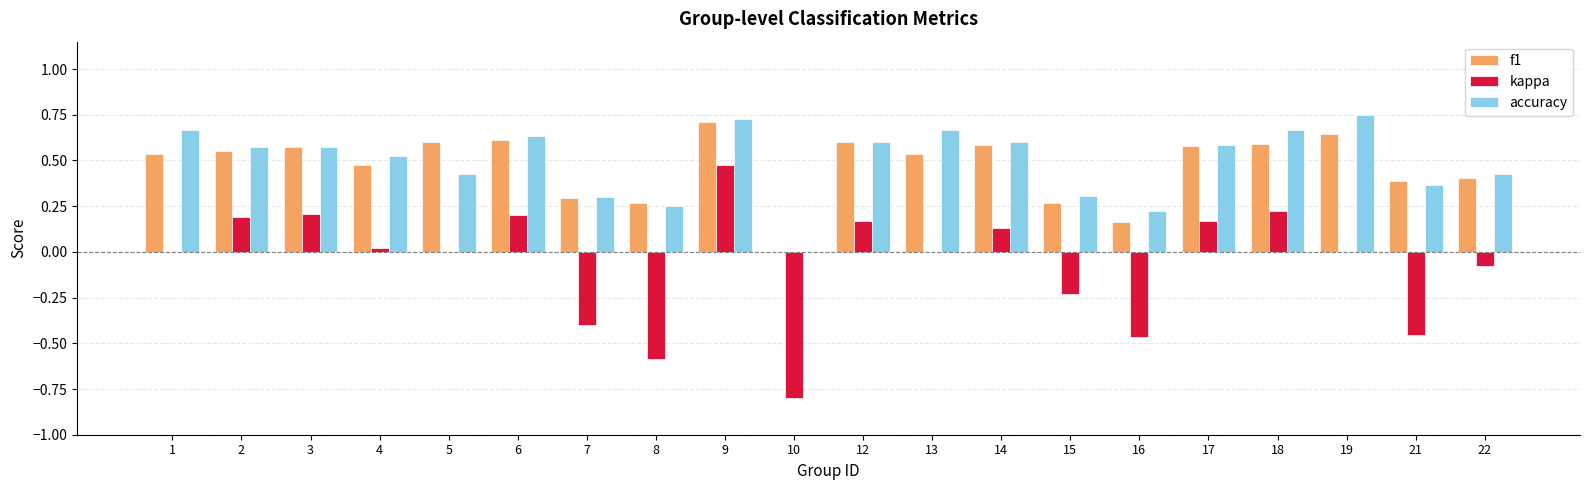

Count the number of data series in this chart.

3